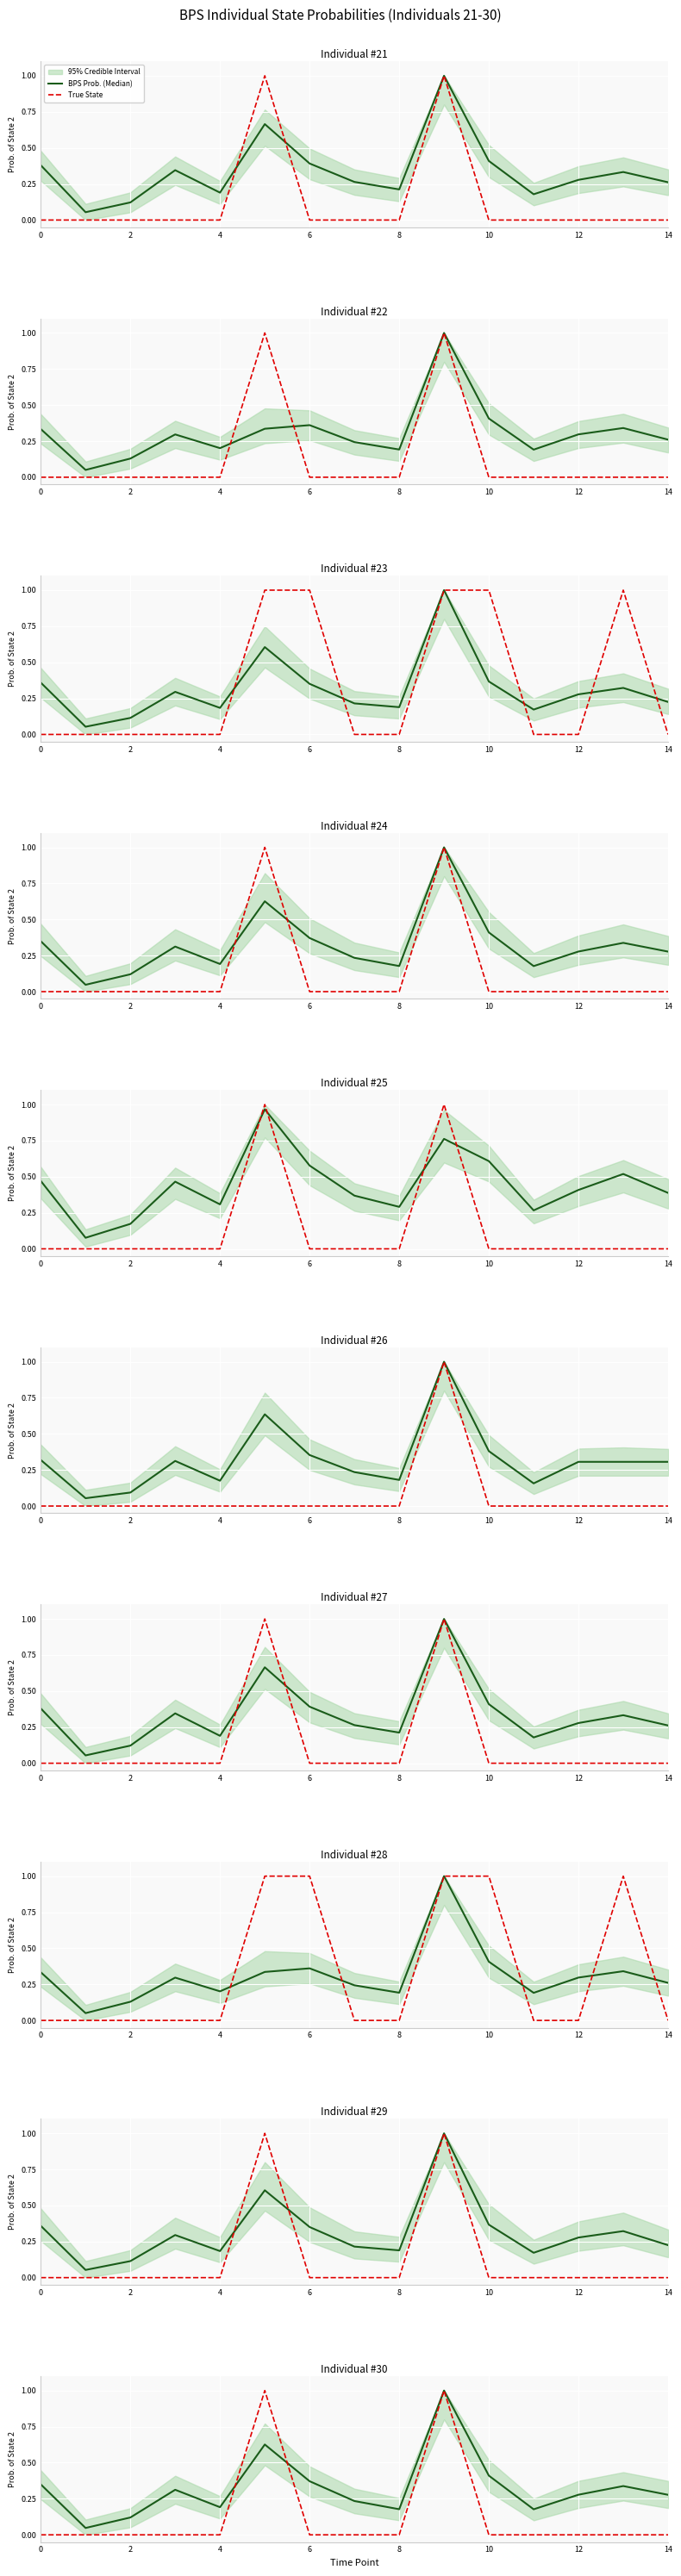

True or false: True State and BPS Prob. (Median) cross at least once.

True